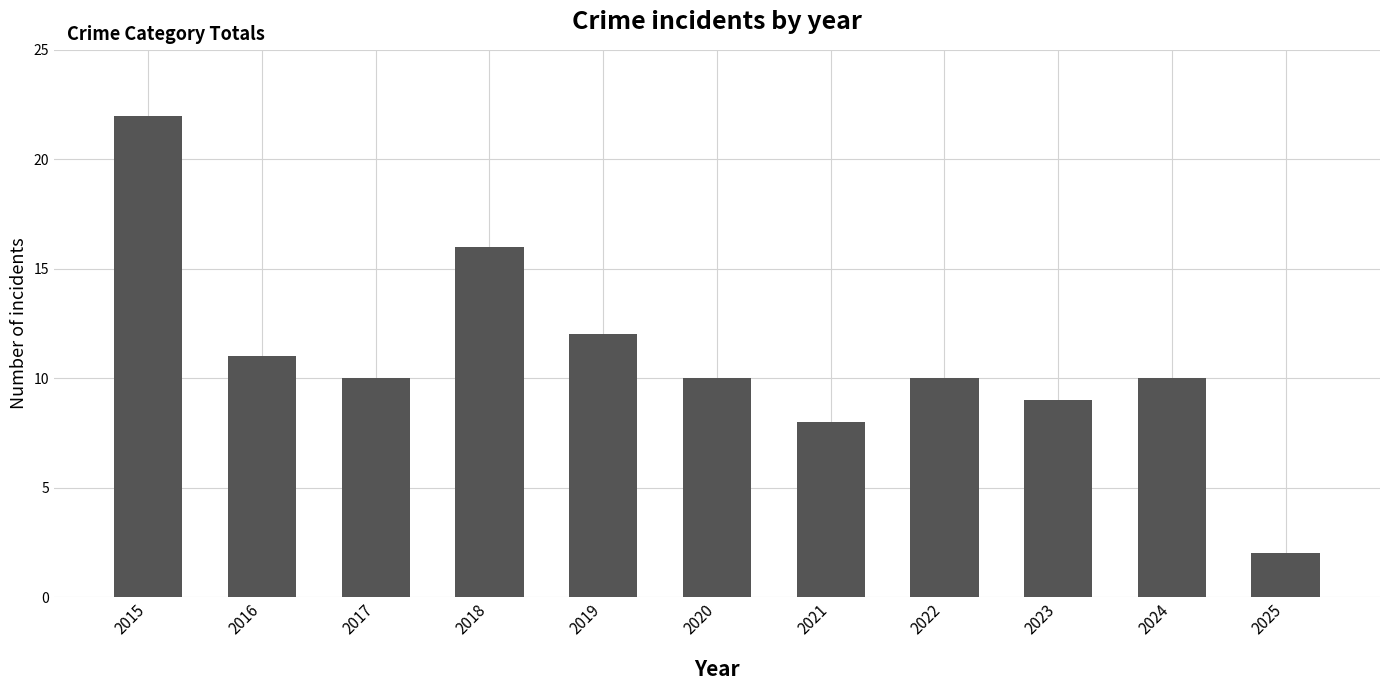

What is the value of the 6th bar from the left?

10